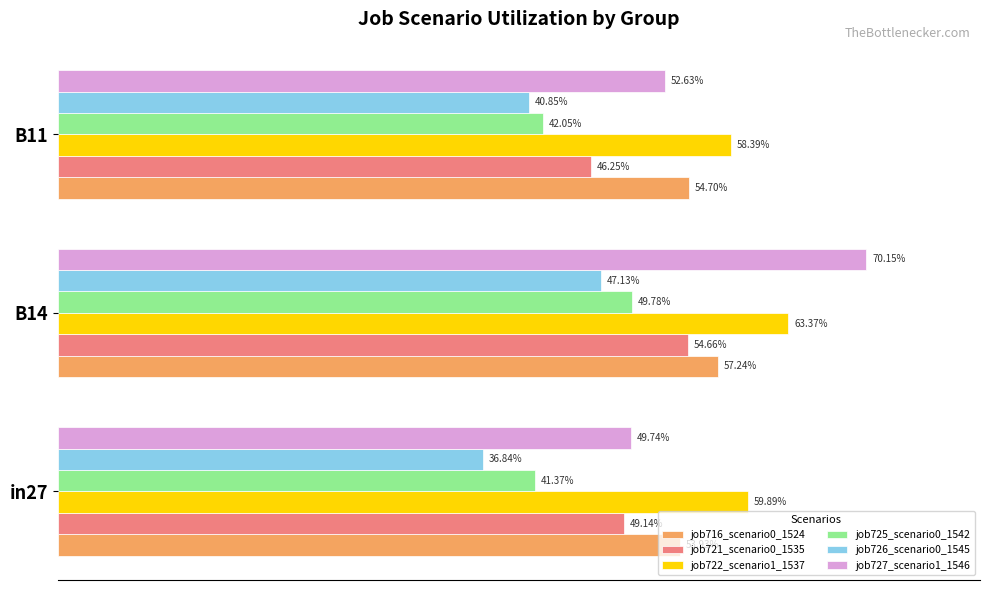

Reading right to left, what are all the values shown in this chart?

job716_scenario0_1524: 0.5	0.6	0.5
job721_scenario0_1535: 0.5	0.5	0.5
job722_scenario1_1537: 0.6	0.6	0.6
job725_scenario0_1542: 0.4	0.5	0.4
job726_scenario0_1545: 0.4	0.5	0.4
job727_scenario1_1546: 0.5	0.7	0.5